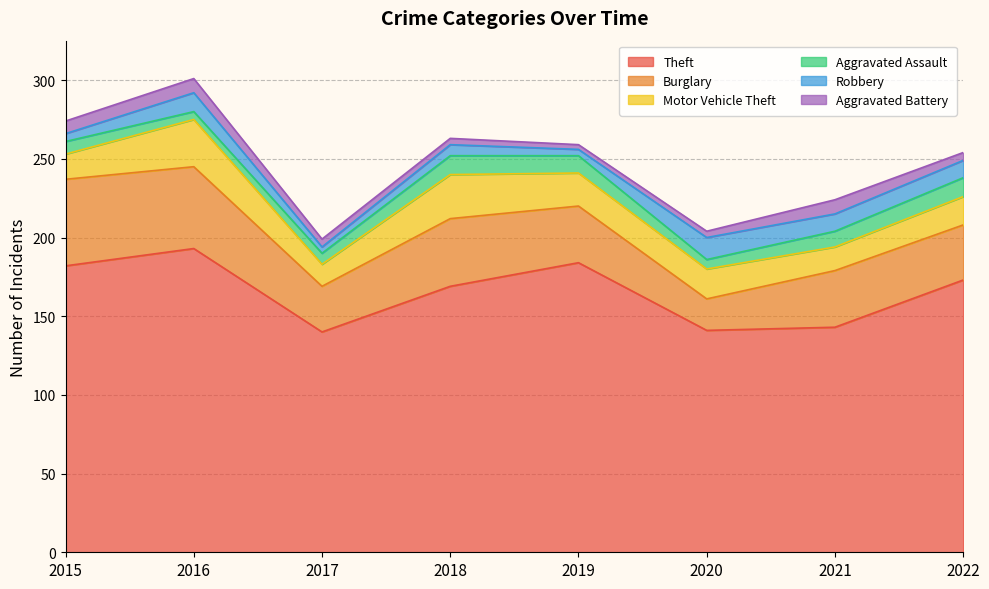

At how many categories does at least one series exceed 69?

8